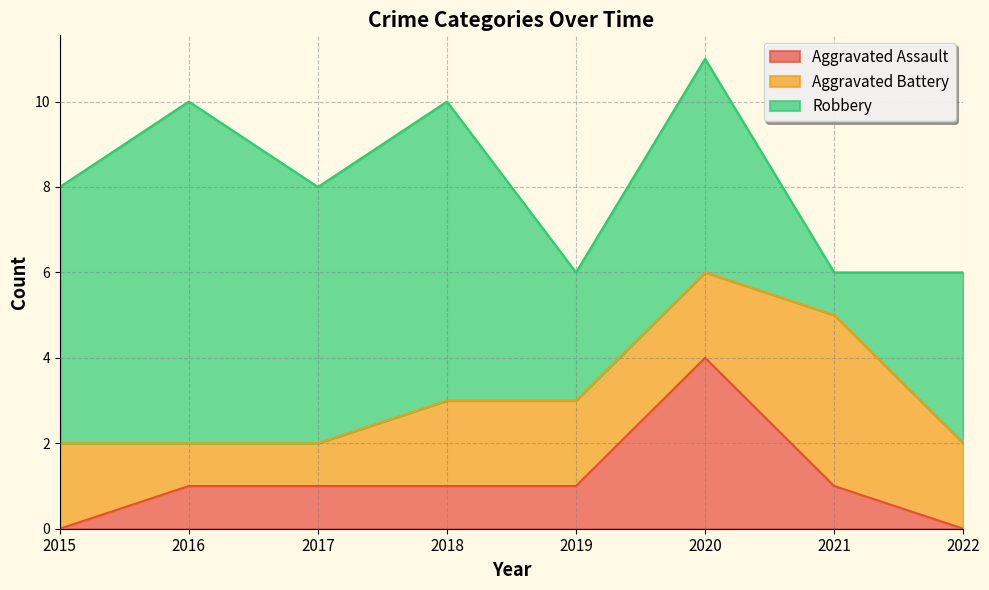

How many distinct data groups are displayed?

3